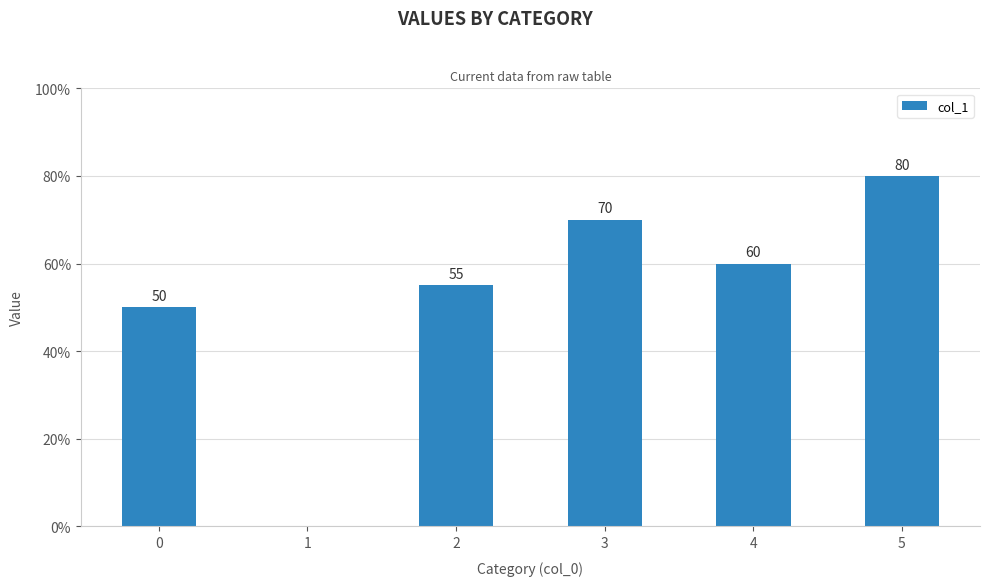

True or false: the data shows 55 at 5.

False